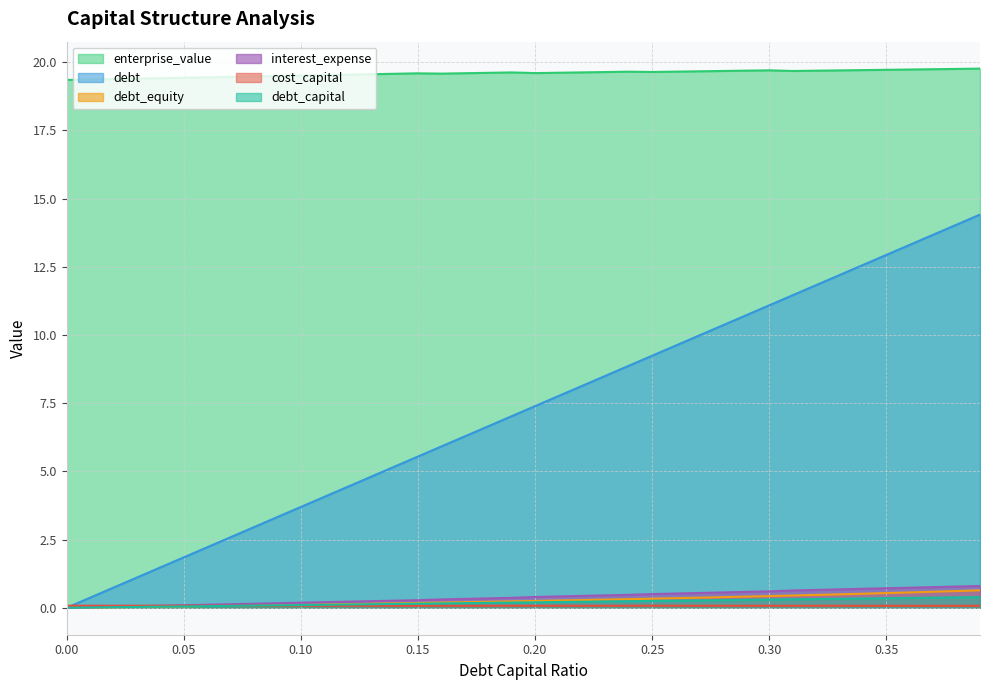

The value of cost_capital at 0.28 is 0.1. True or false?

True